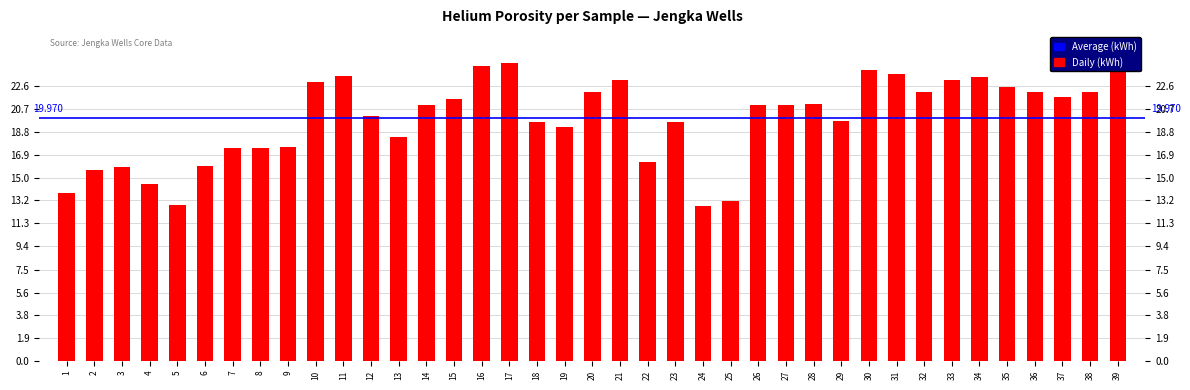

Where is the data nearest to the value 18?

9